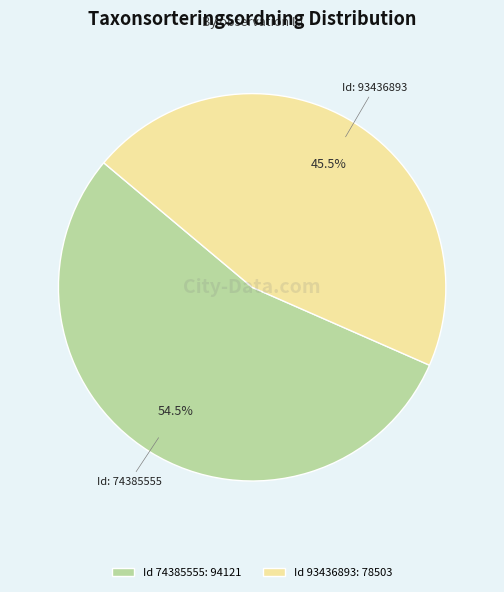

What is the ratio of the value at Id 74385555: 94121 to the value at Id 93436893: 78503?

1.2